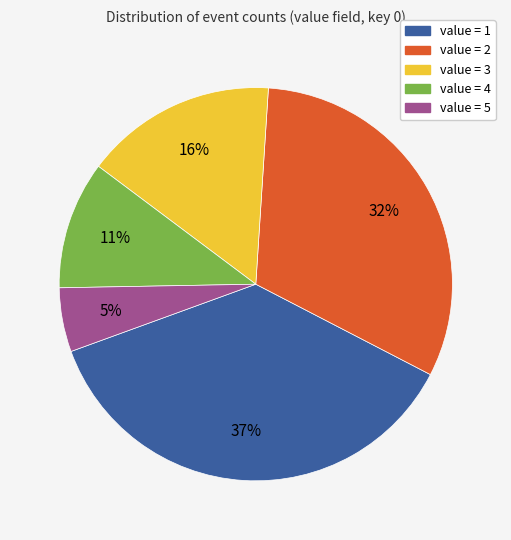

Is the sum of value = 4 and value = 3 greater than half?

No